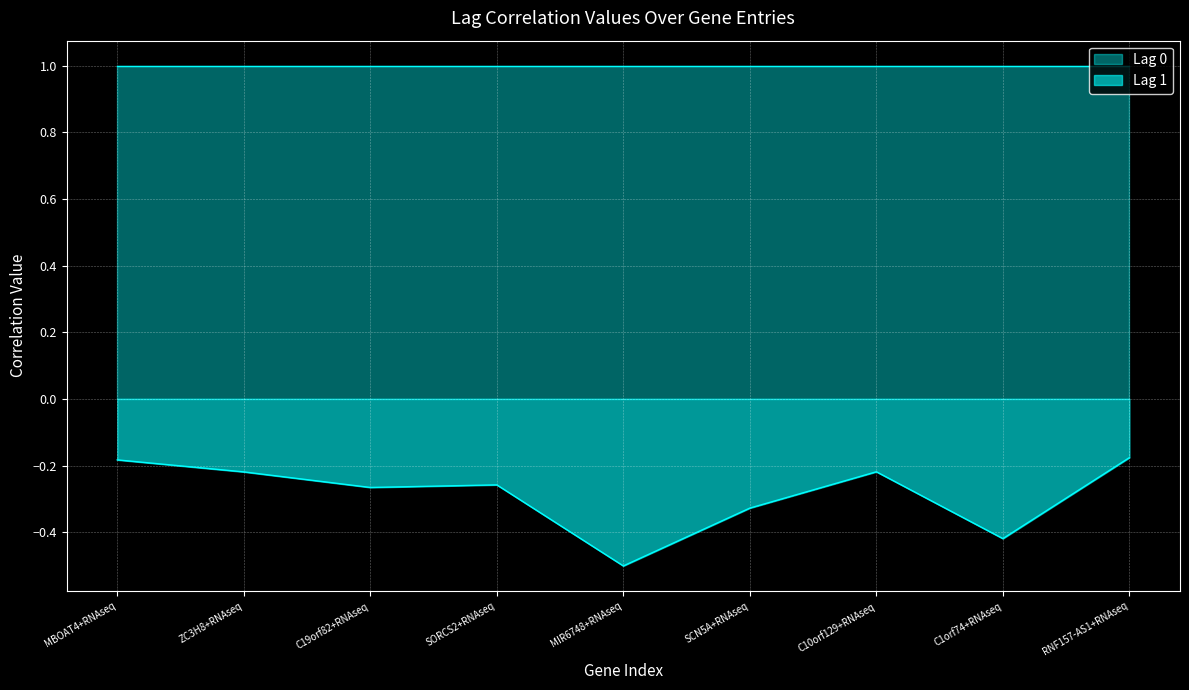

Reading left to right, extract all data points from this chart.

MBOAT4+RNAseq=-0.2	ZC3H8+RNAseq=-0.2	C19orf82+RNAseq=-0.3	SORCS2+RNAseq=-0.3	MIR6748+RNAseq=-0.5	SCN5A+RNAseq=-0.3	C10orf129+RNAseq=-0.2	C1orf74+RNAseq=-0.4	RNF157-AS1+RNAseq=-0.2